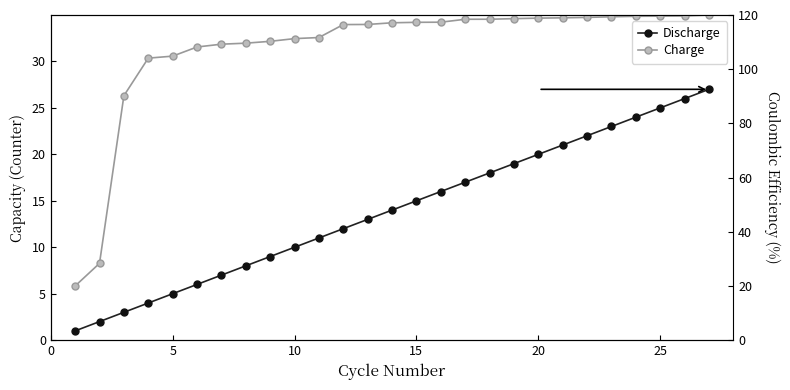

What are all the series names shown in the legend?

Discharge, Charge